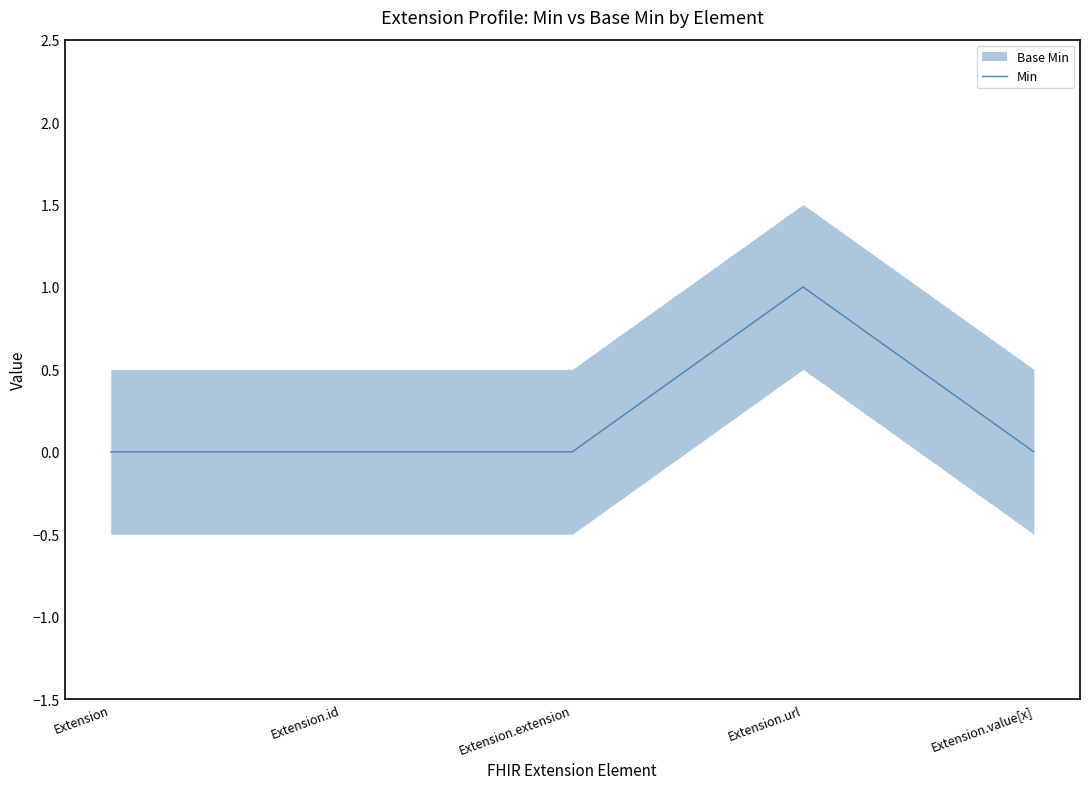

At which category does the chart reach its minimum across all series?

Extension